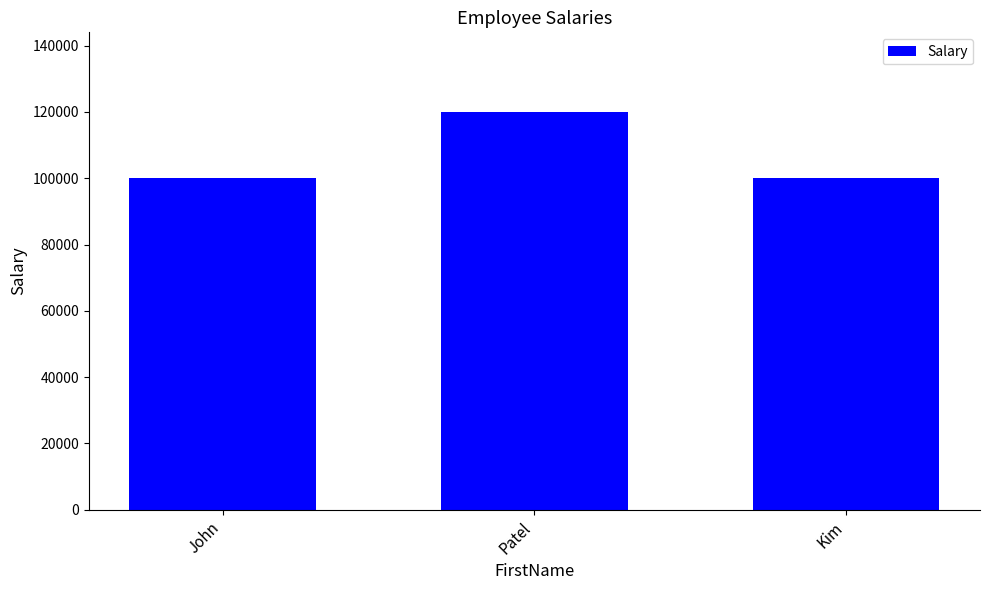

What position from the right is John?

3